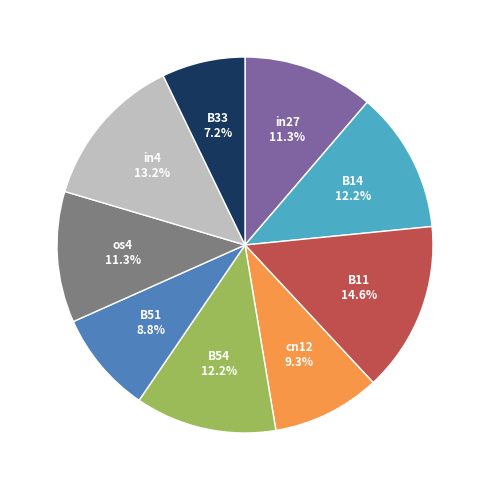

Which category has the biggest portion of the pie?

B11